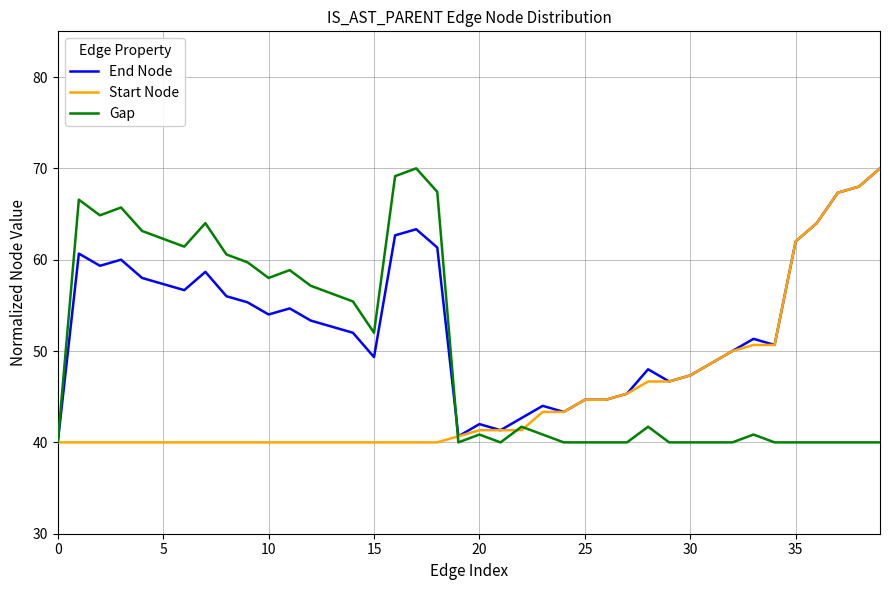

What is the minimum value for Gap?

40.0